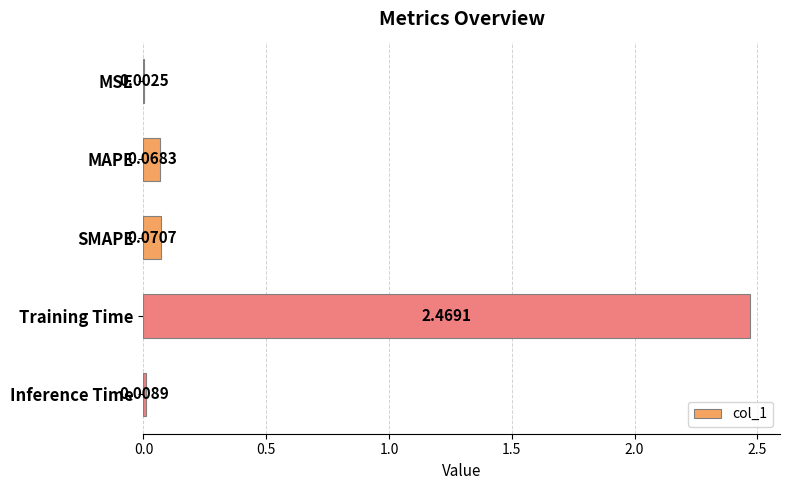

Where is the data nearest to the value 1?

SMAPE